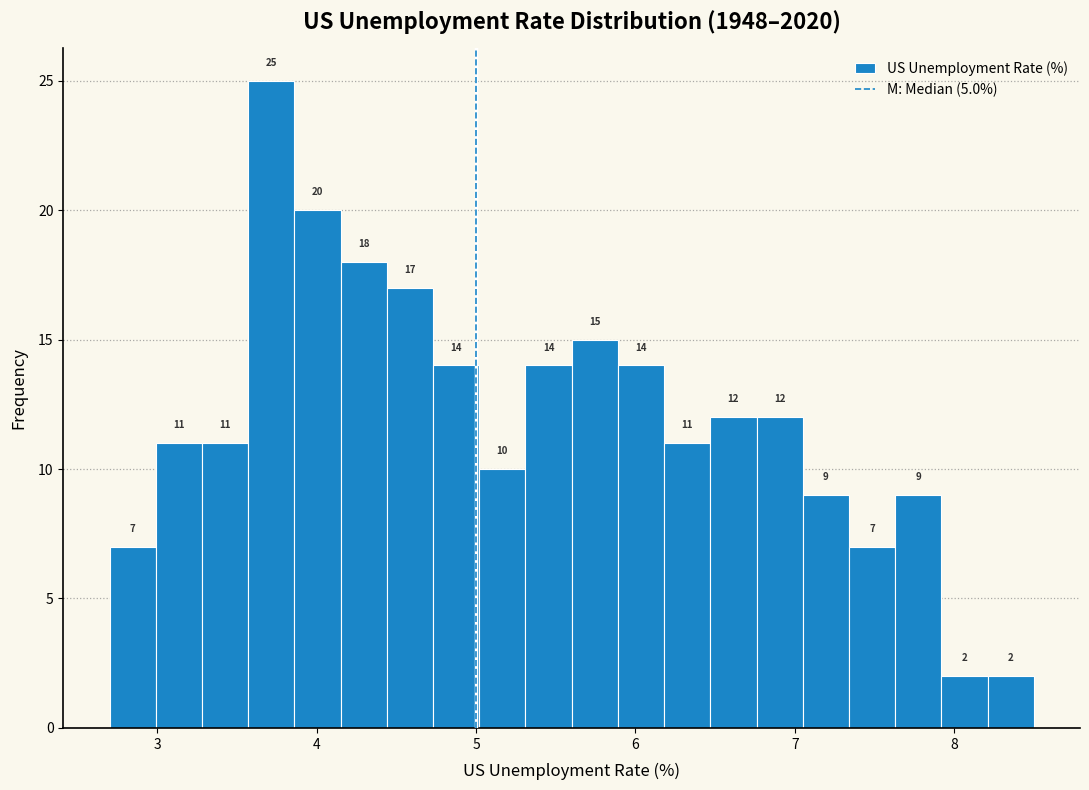

Around what value on the x-axis is the tallest bar? Give the approximate position of its centre, as read against the axis.

3.7